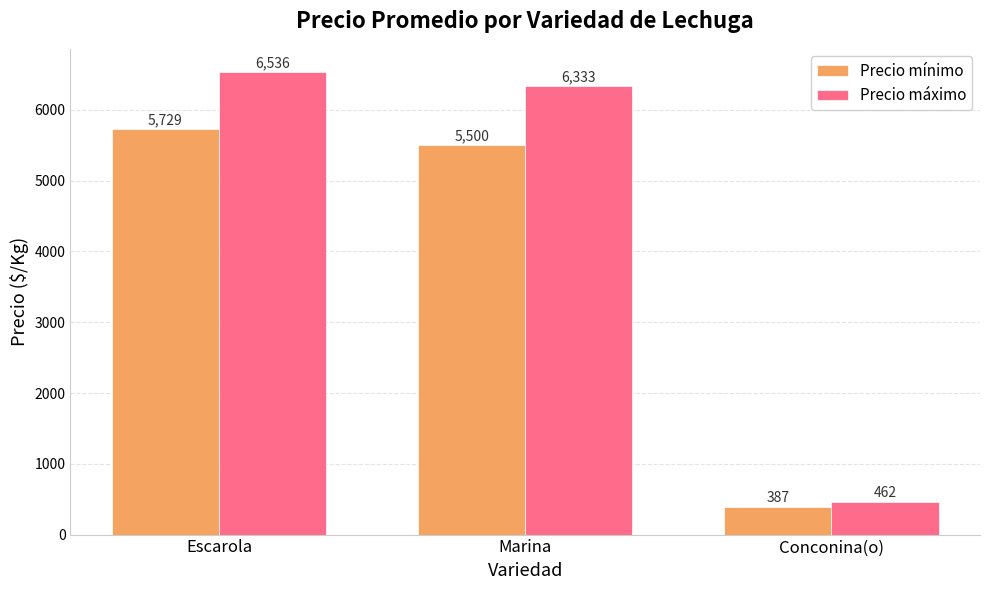

How many data points in Precio máximo are less than 6333?

1